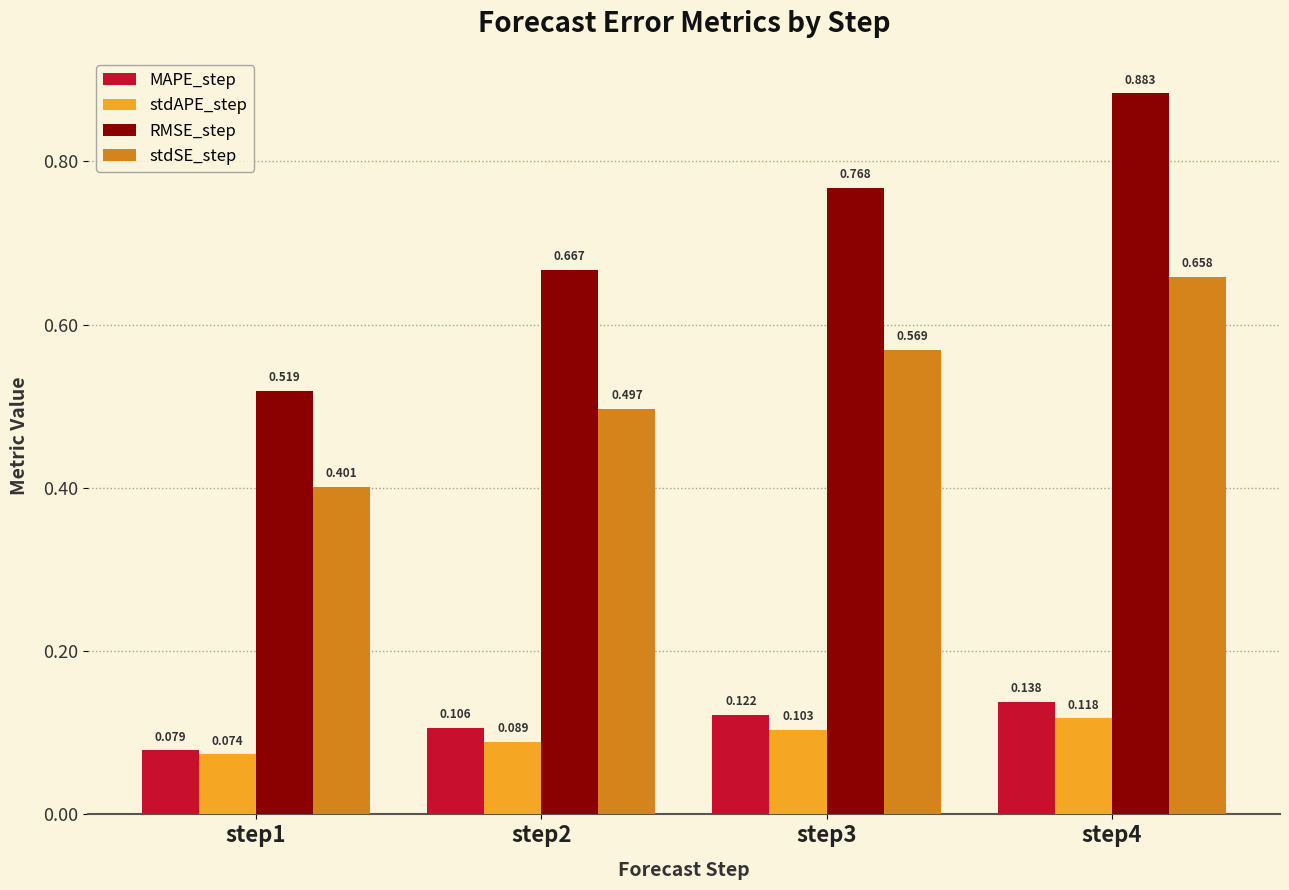

Is the value of stdSE_step at step2 greater than the value of stdAPE_step at step3?

Yes